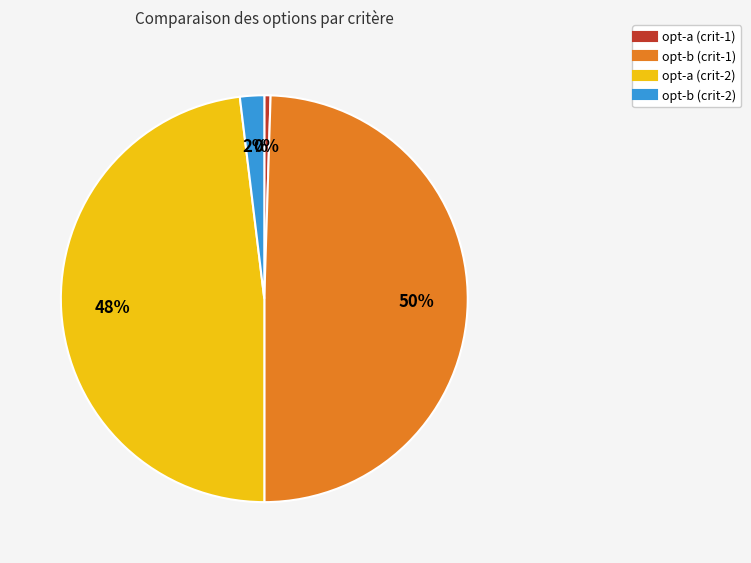

Rank the categories by value from lowest to highest.

opt-a (crit-1), opt-b (crit-2), opt-a (crit-2), opt-b (crit-1)